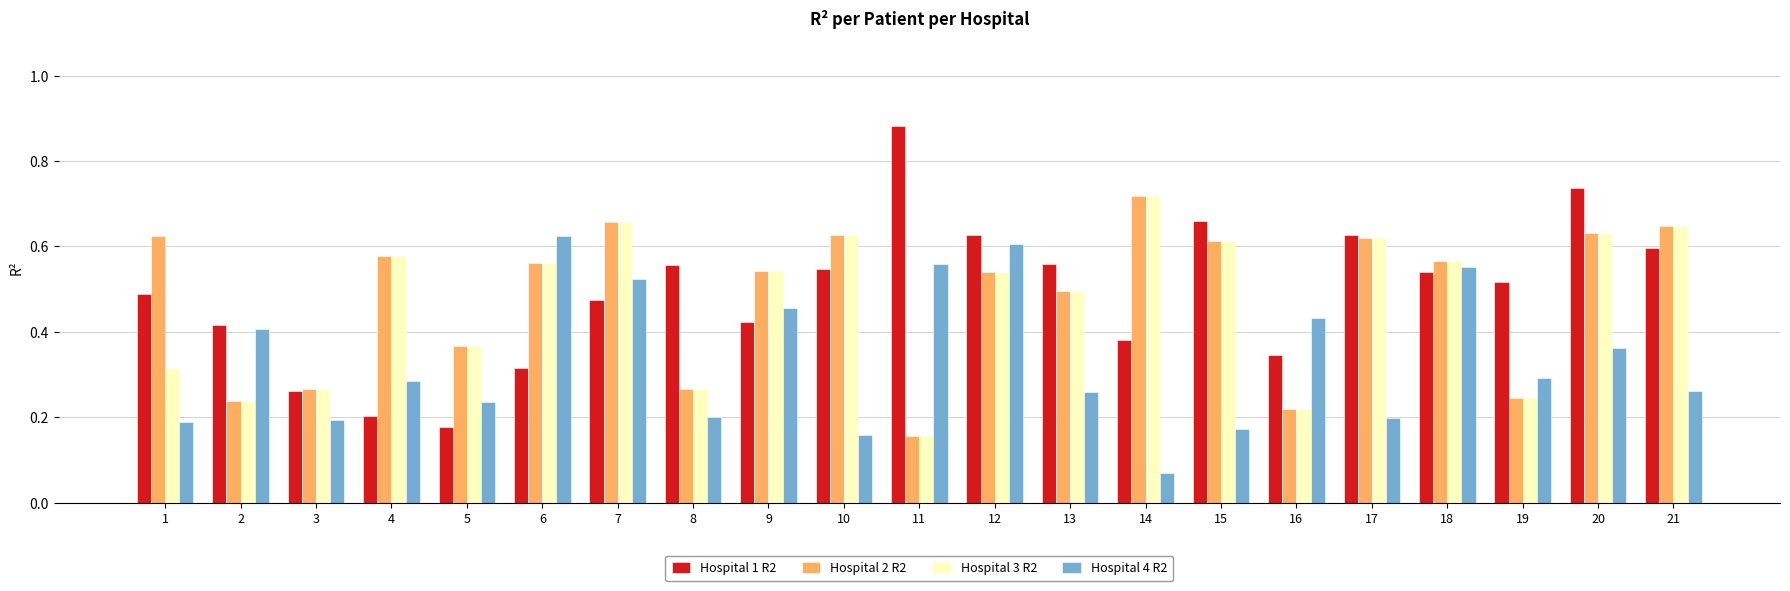

The value of Hospital 3 R2 at 21 is 0.2. True or false?

False